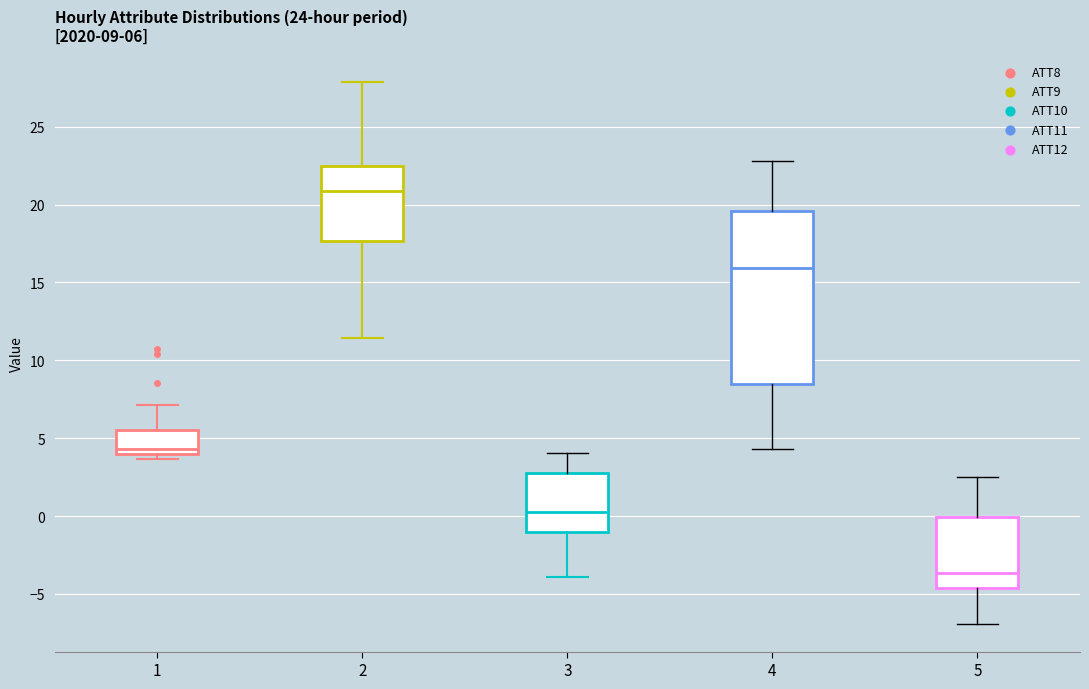

Which box is the tallest, from its lower edge to its upper edge?

4